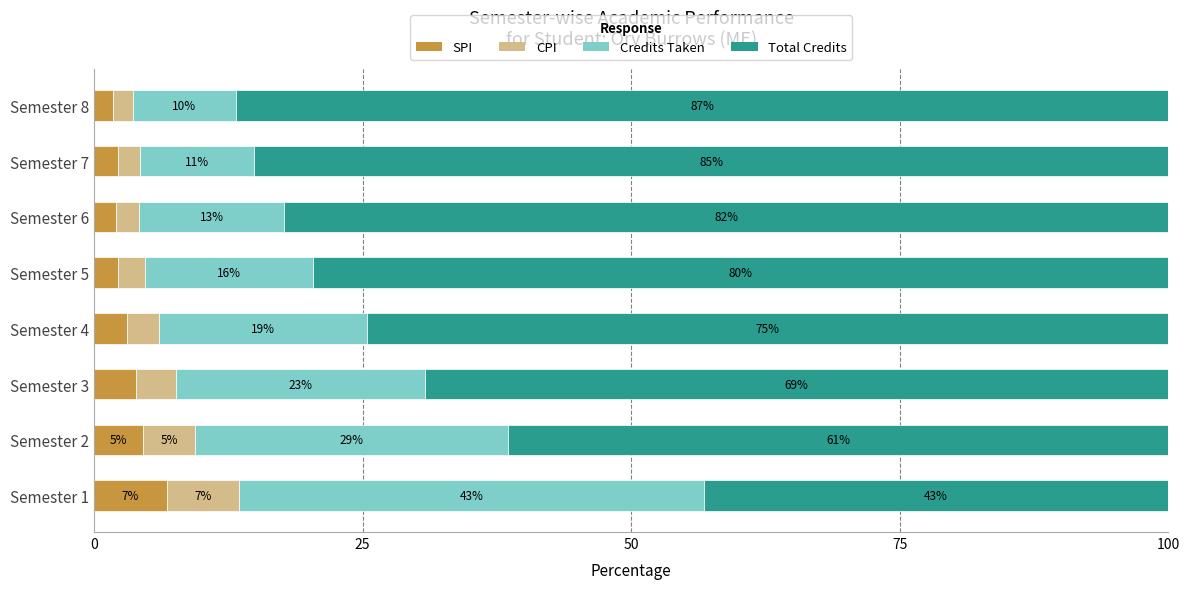

What are all the series names shown in the legend?

SPI, CPI, Credits Taken, Total Credits